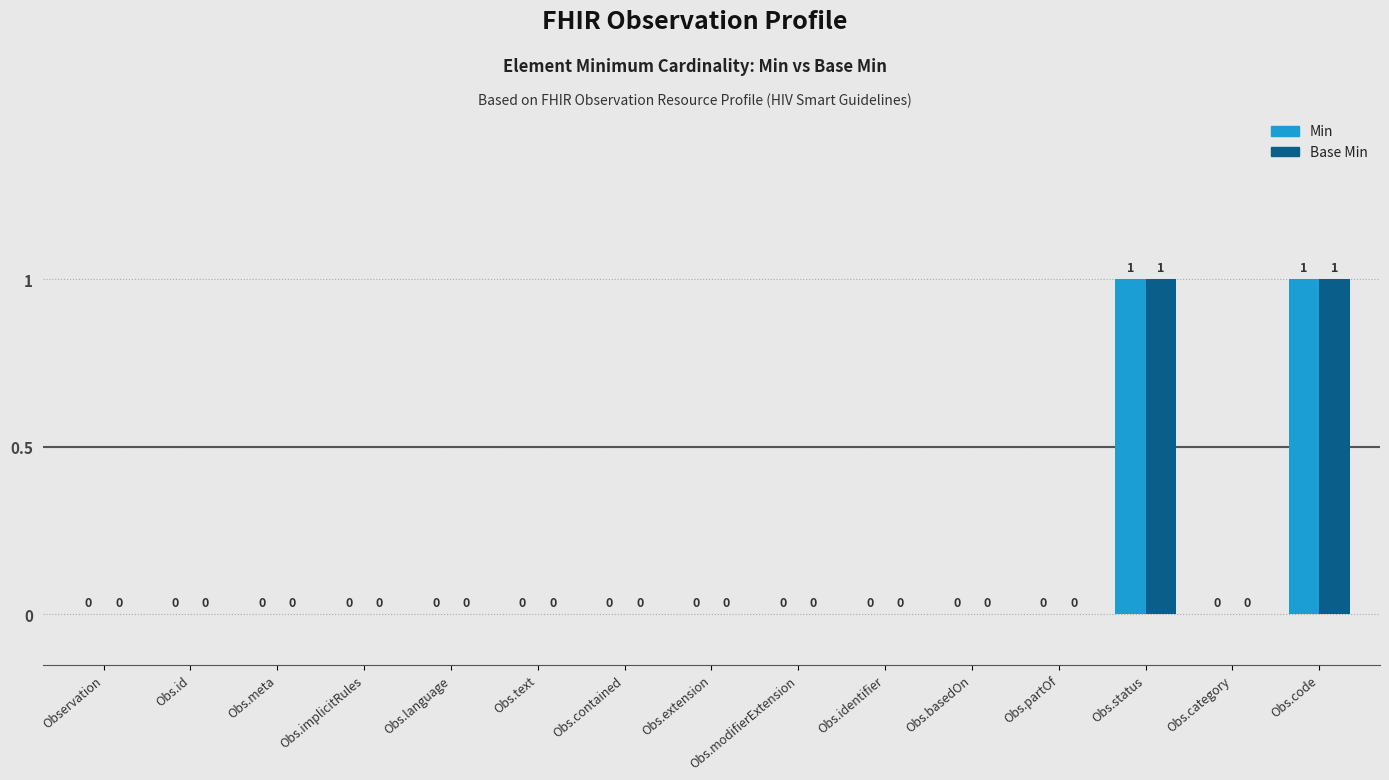

How many Base Min values are between 0 and 1?

15